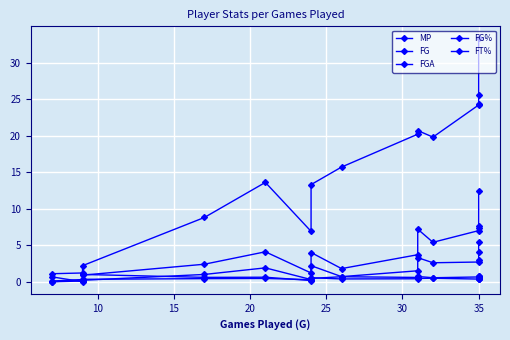

The FG series shows 0.2 at 10. True or false?

False